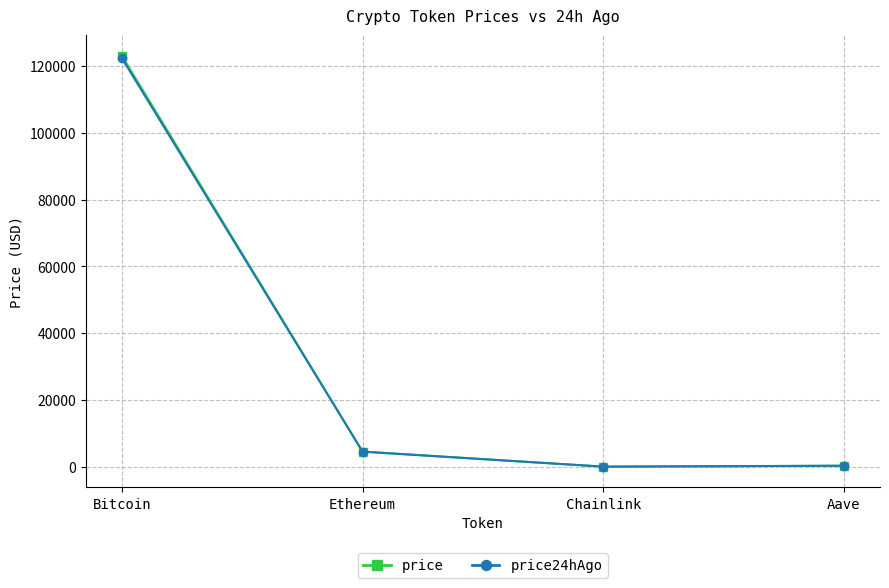

Which series has the largest range (max minus min)?

price